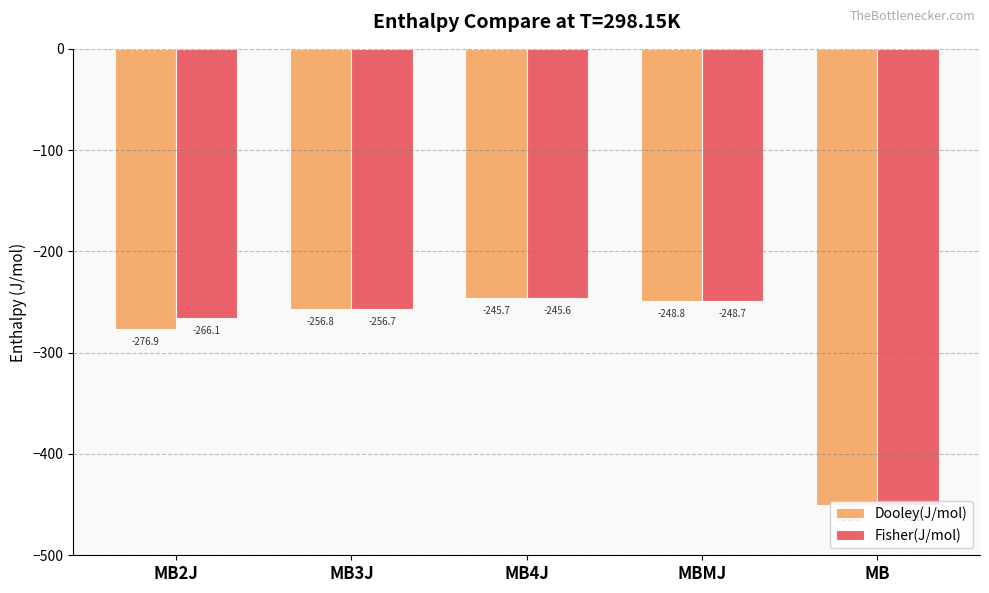

What is the difference between the maximum and minimum values in the Dooley(J/mol) series?

204.9